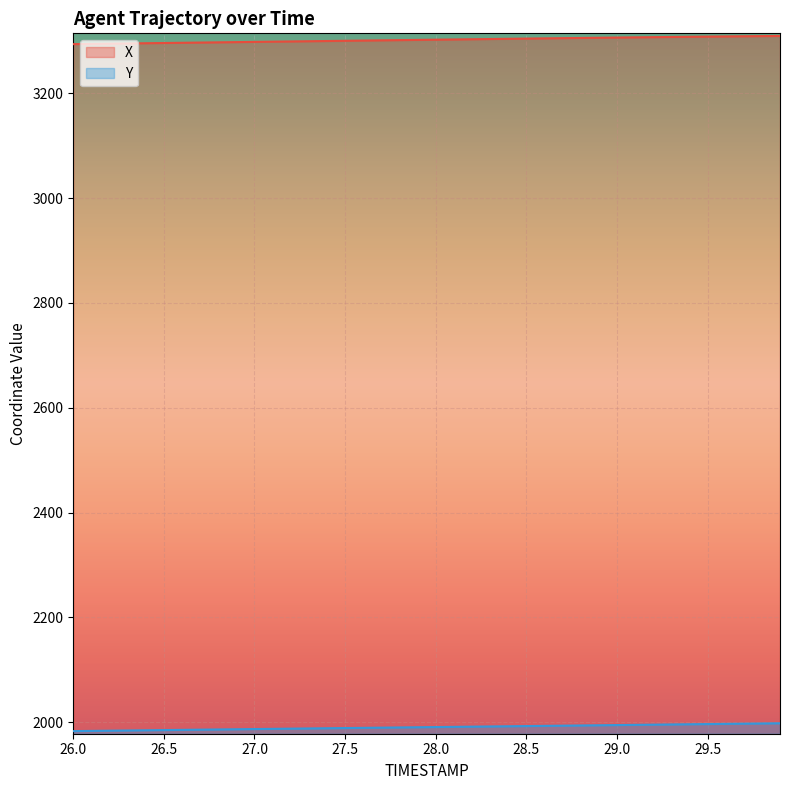

Which series has the widest spread of values?

X